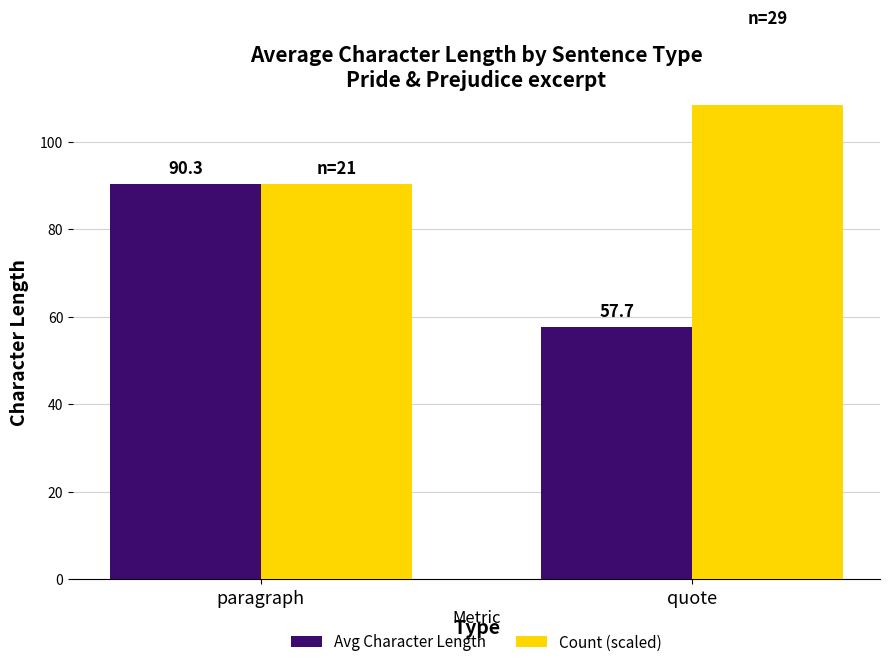

What are all the series names shown in the legend?

Avg Character Length, Count (scaled)